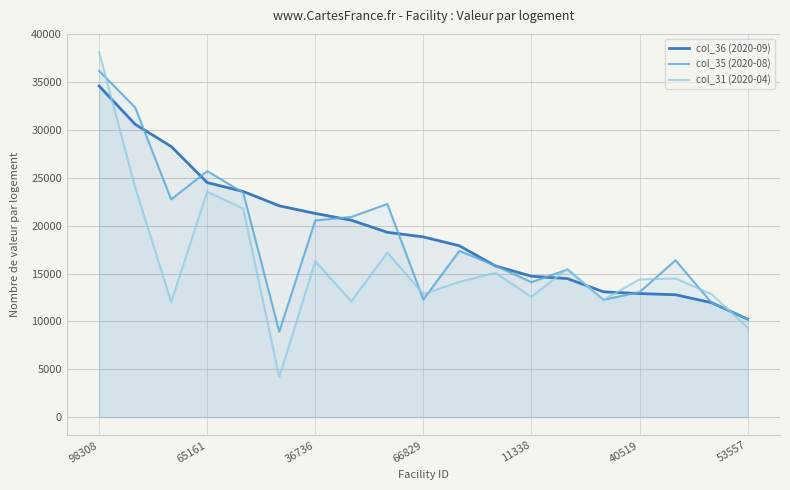

Is it true that col_36 (2020-09) equals 13095.8 at 14?

True